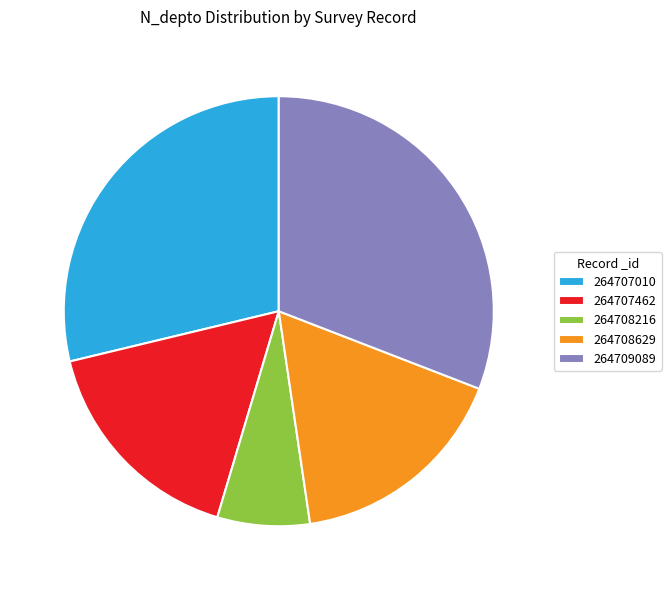

Which has a higher value, 264707462 or 264707010?

264707010